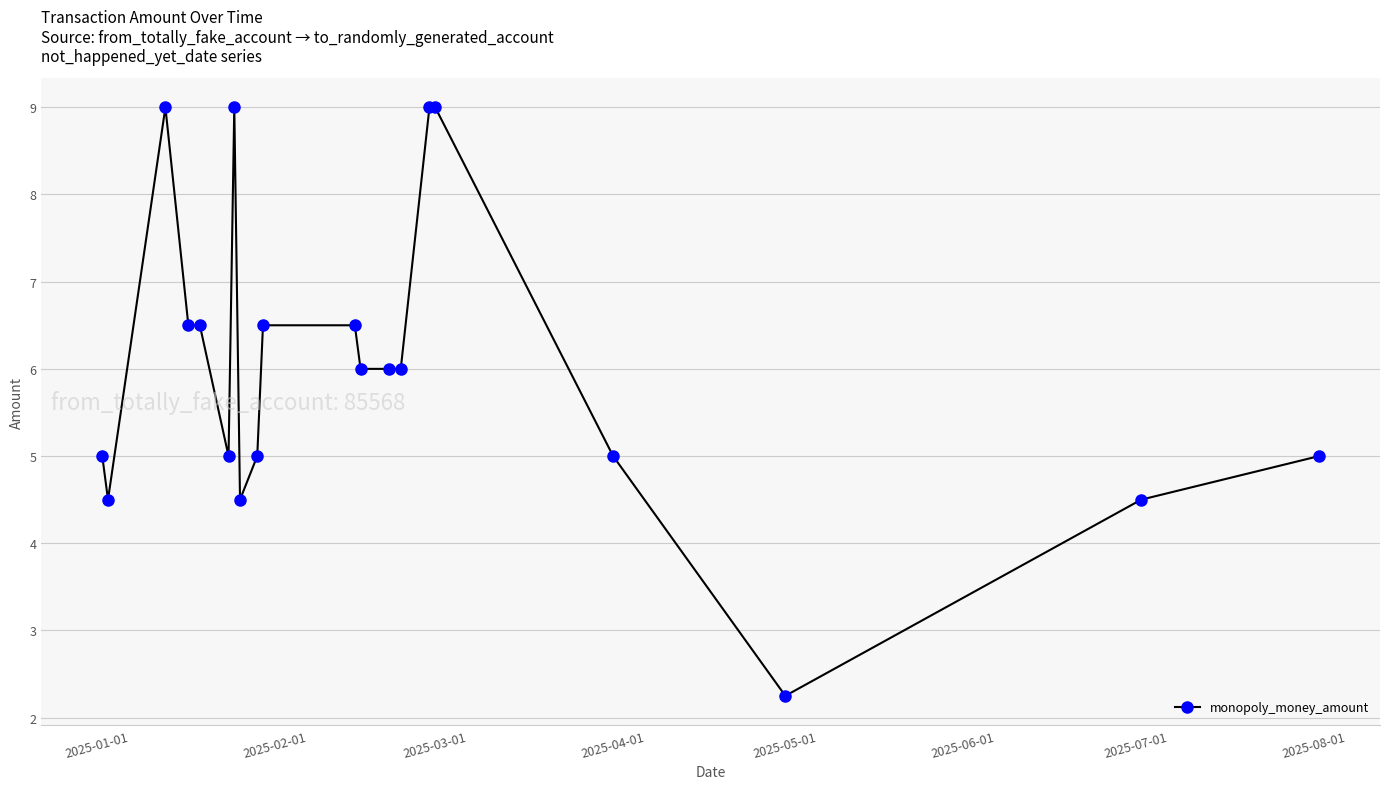

How many lines are shown in the chart?

1